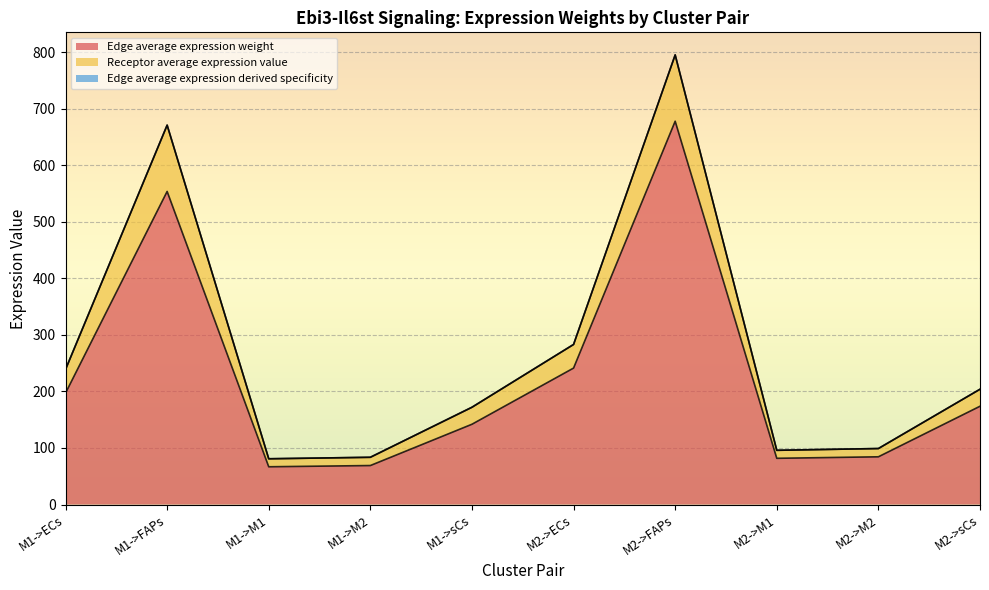

True or false: Receptor average expression value and Edge total expression weight intersect in this chart.

False